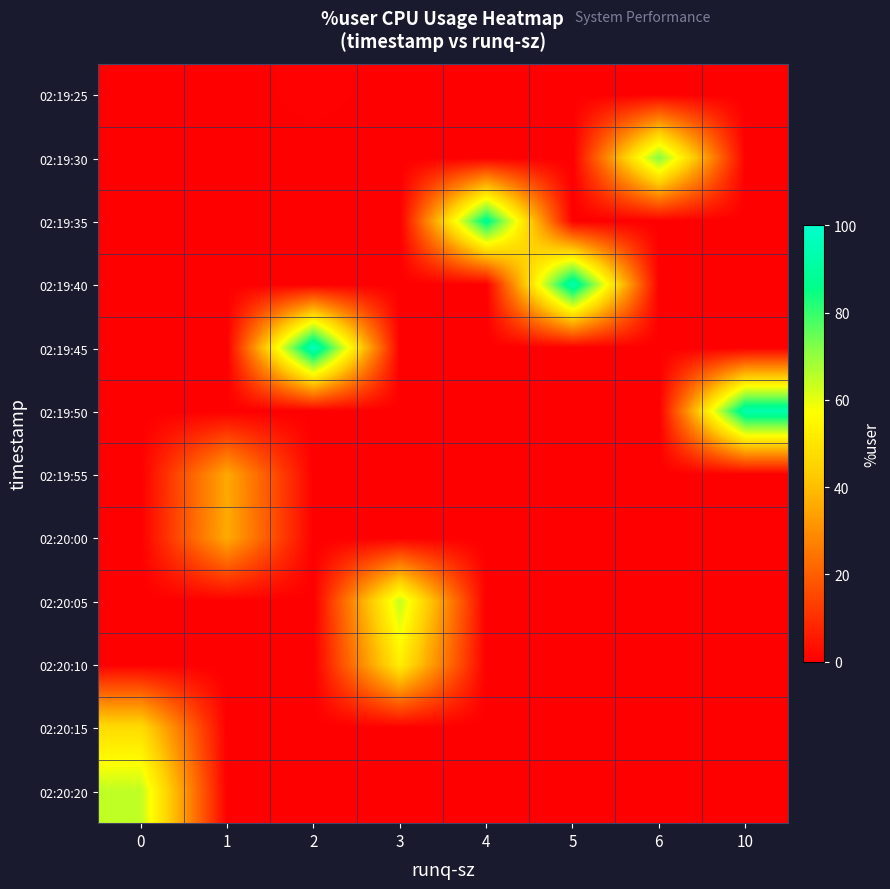

Rank the series by their maximum value, from highest to lowest.

02:19:45, 02:19:40, 02:19:50, 02:19:35, 02:19:30, 02:20:20, 02:20:05, 02:20:10, 02:20:15, 02:20:00, 02:19:55, 02:19:25